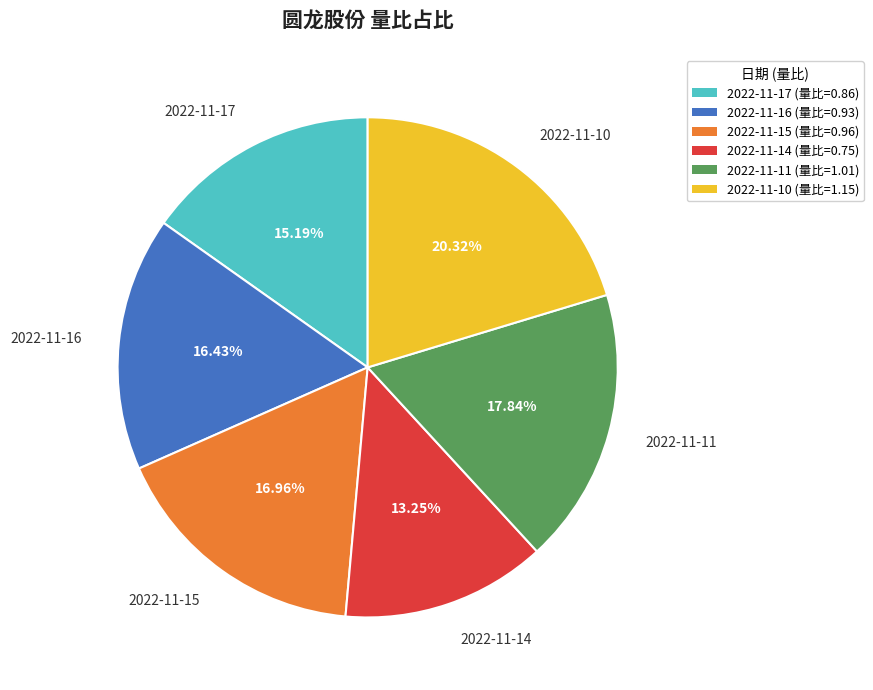

Does any single category account for the majority?

No